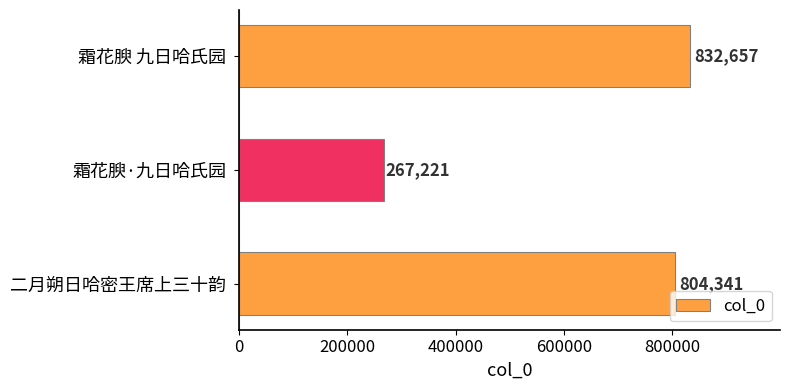

Reading top to bottom, what are all the values shown in this chart?

霜花腴 九日哈氏园=832657	霜花腴·九日哈氏园=267221	二月朔日哈密王席上三十韵=804341